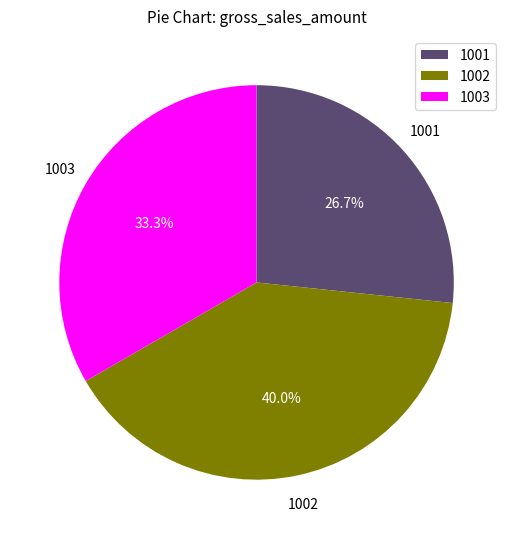

Rank the categories by value from lowest to highest.

1001, 1003, 1002